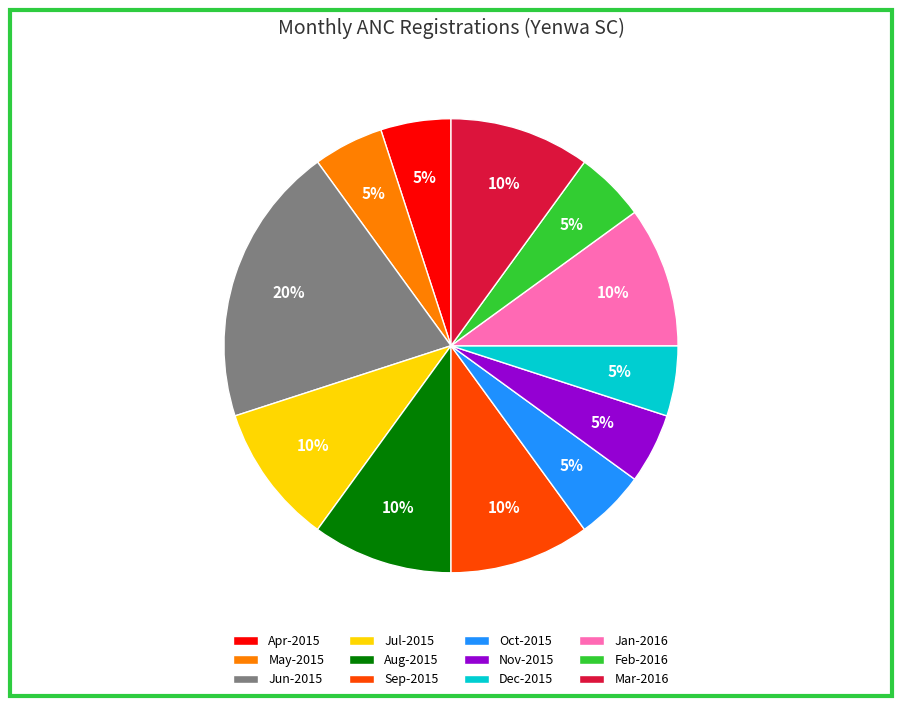

Is the sum of May-2015 and Mar-2016 greater than half?

No